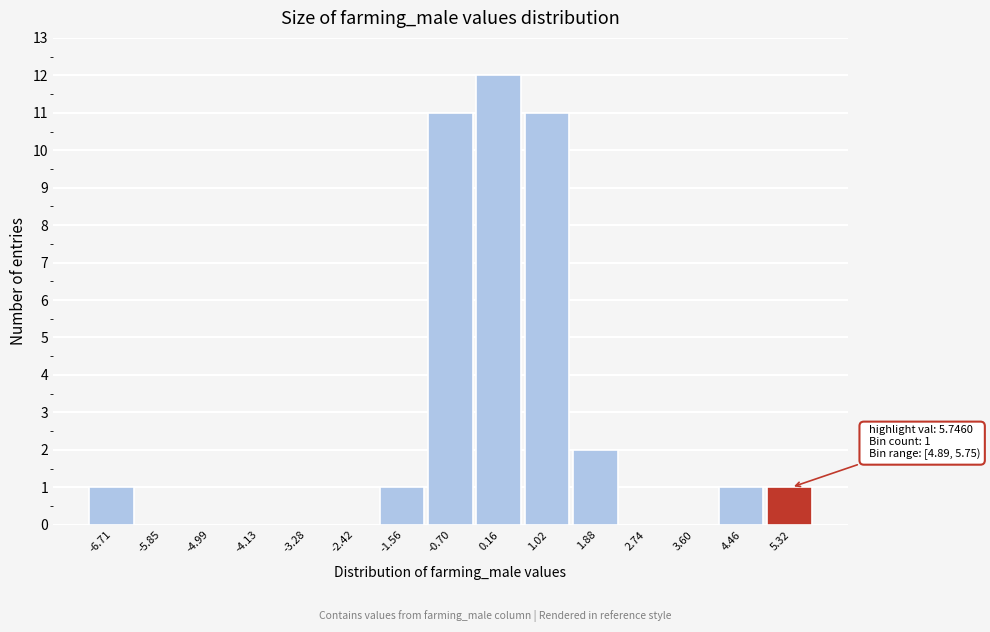

Which range on the x-axis has the tallest bar?

-0.3 to 0.6